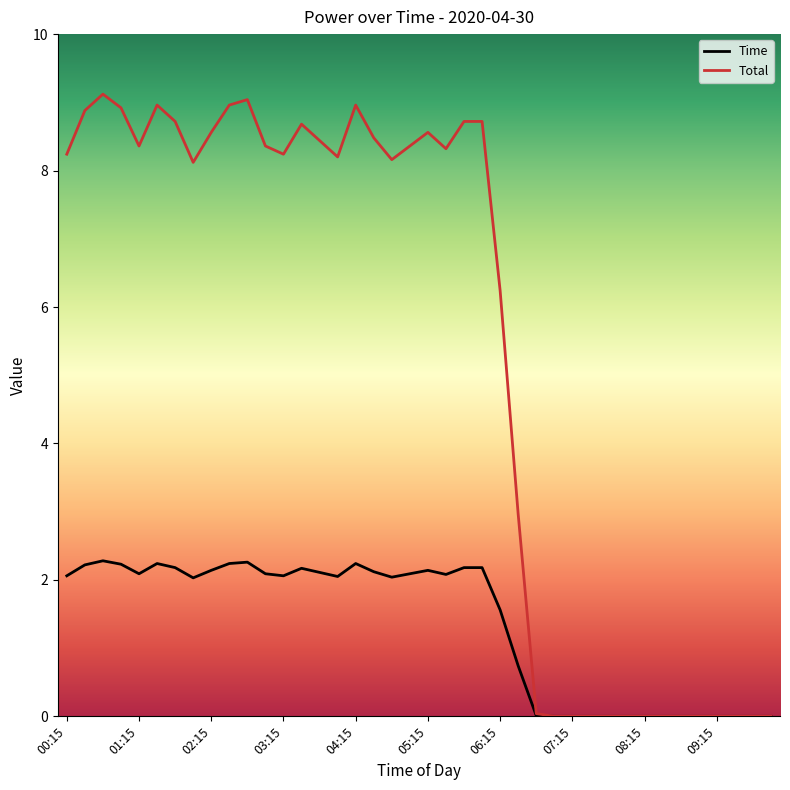

Rank the series by their average value, from lowest to highest.

Time, Total